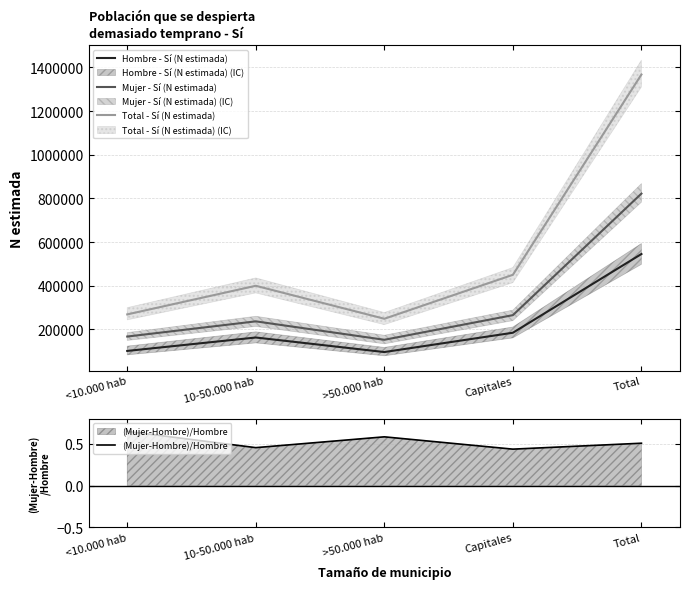

In Hombre - Sí (N estimada), how many points are lower than both neighbors (excluding endpoints)?

1